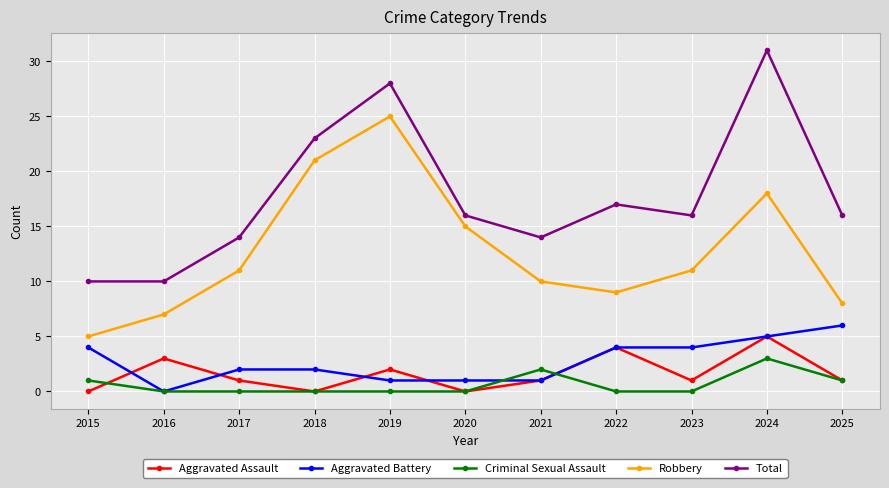

True or false: Aggravated Assault has a value of 1 at 2025.

True